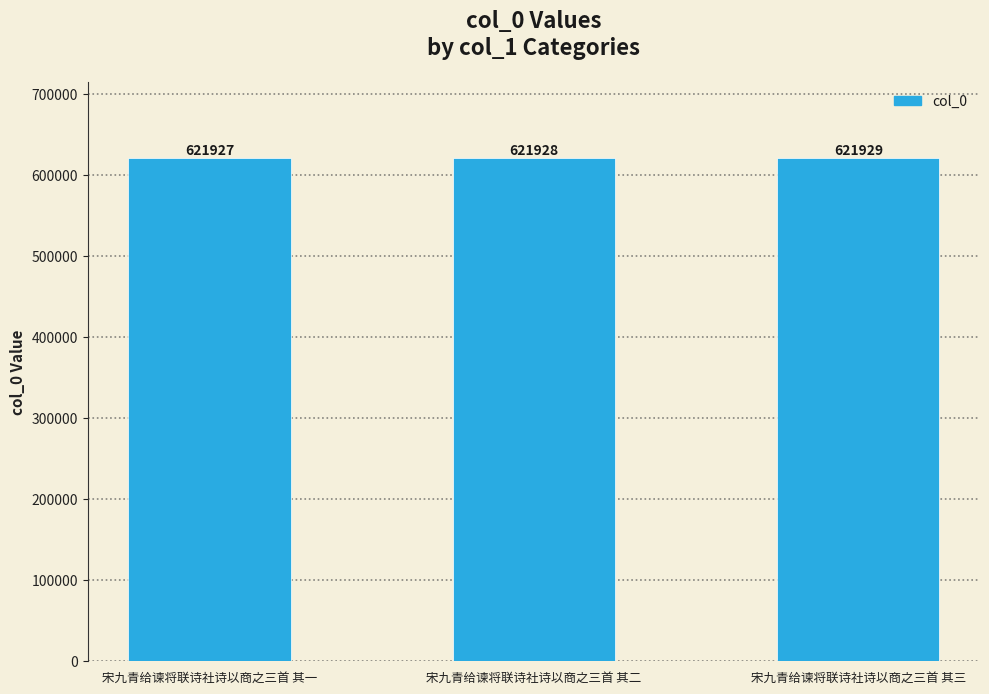

Which category has the highest value across all series?

宋九青给谏将联诗社诗以商之三首 其三